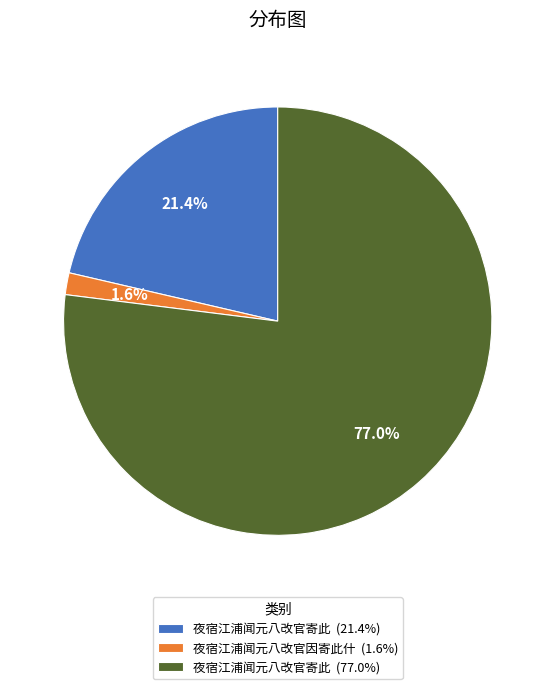

Which category has the biggest portion of the pie?

夜宿江浦闻元八改官寄此 (77.0%)